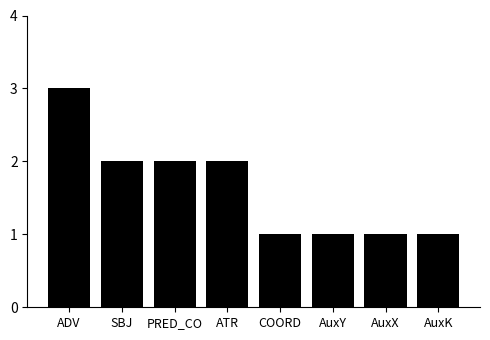

What value does the data have at ADV?

3